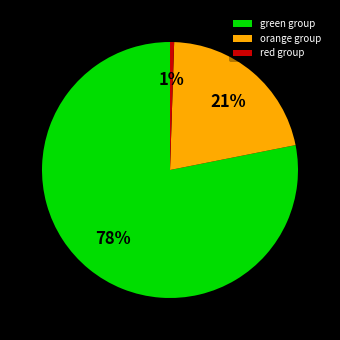

To the nearest percent, what percentage of the pie is red group?

1%